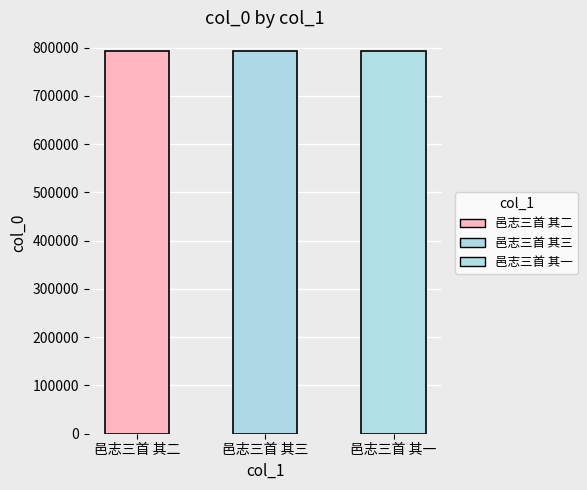

What is the maximum value shown in the chart?

792038